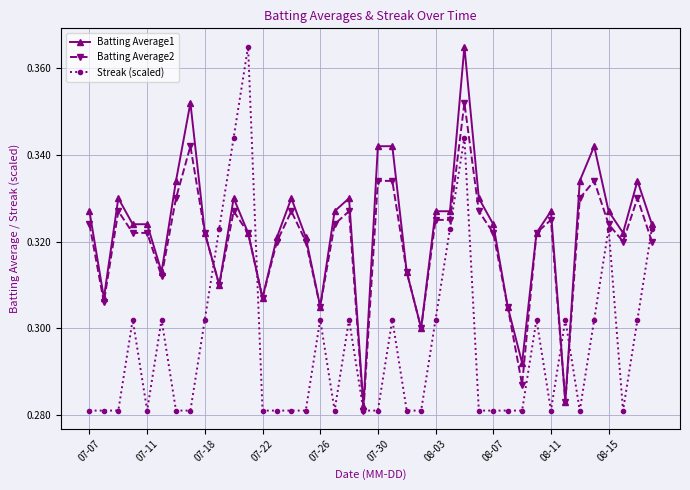

At how many categories does at least one series exceed 0?

40